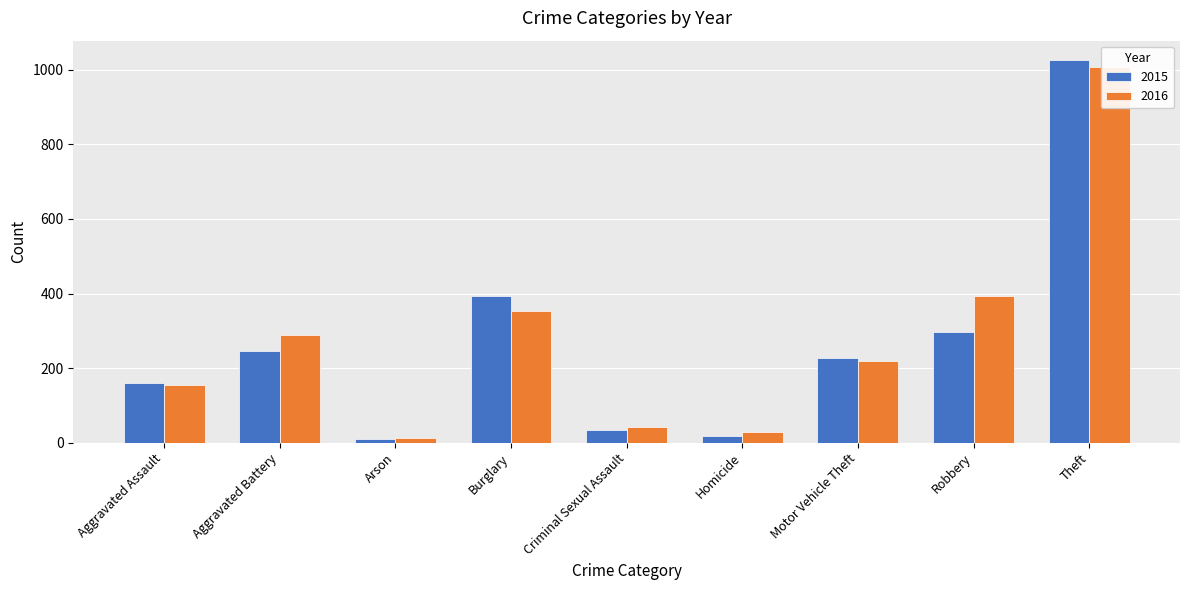

What is the label of the 4th bar from the left?

Burglary